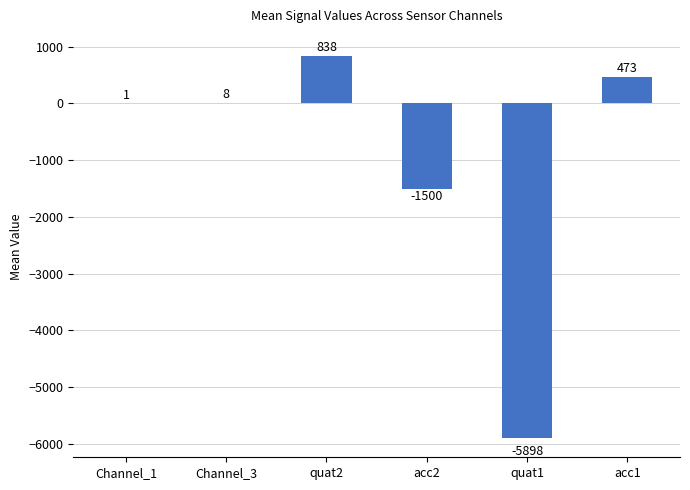

What is the change in value from quat2 to acc2?

-2338.0